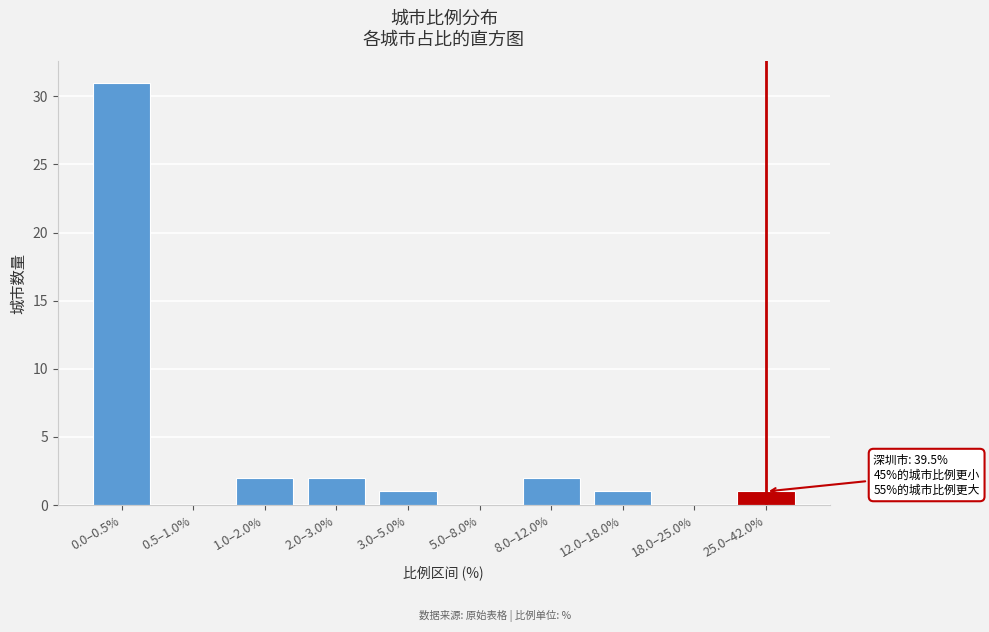

Reading left to right, list all the values displayed in this chart.

0.0–0.5%=31	0.5–1.0%=0	1.0–2.0%=2	2.0–3.0%=2	3.0–5.0%=1	5.0–8.0%=0	8.0–12.0%=2	12.0–18.0%=1	18.0–25.0%=0	25.0–42.0%=1